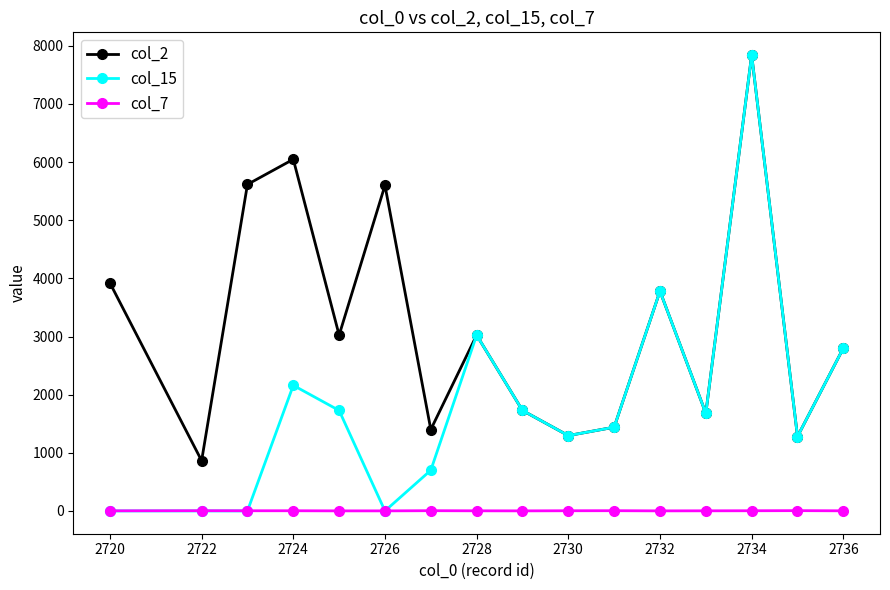

True or false: col_2 and col_7 intersect in this chart.

False